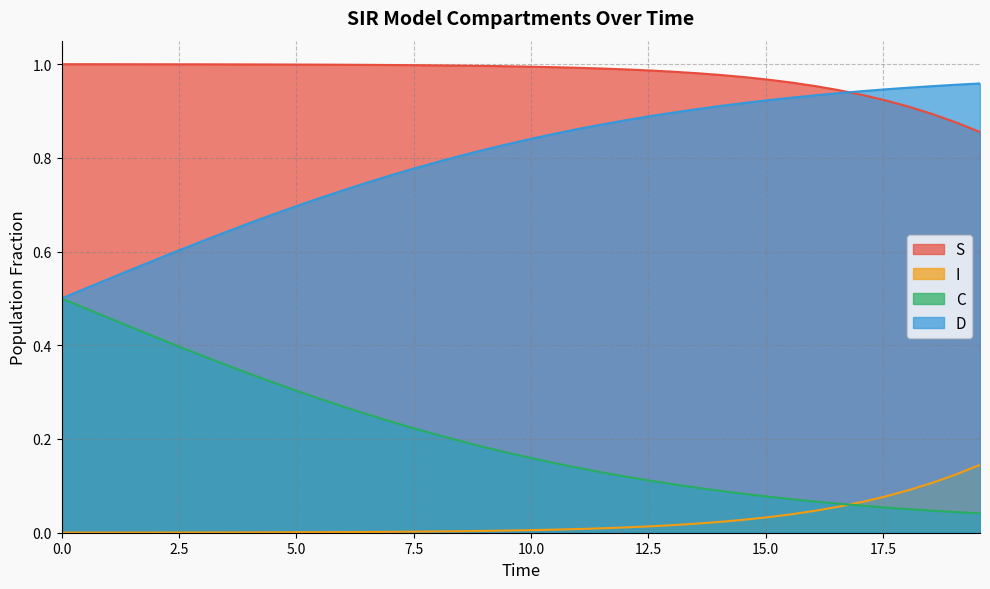

Which series has the largest total across all categories?

S